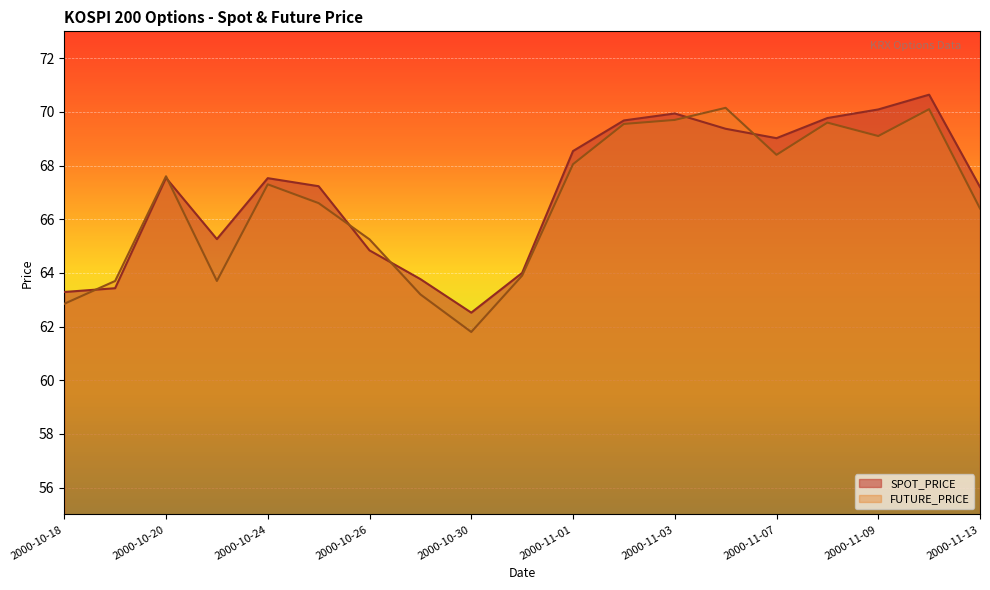

How many lines are shown in the chart?

2